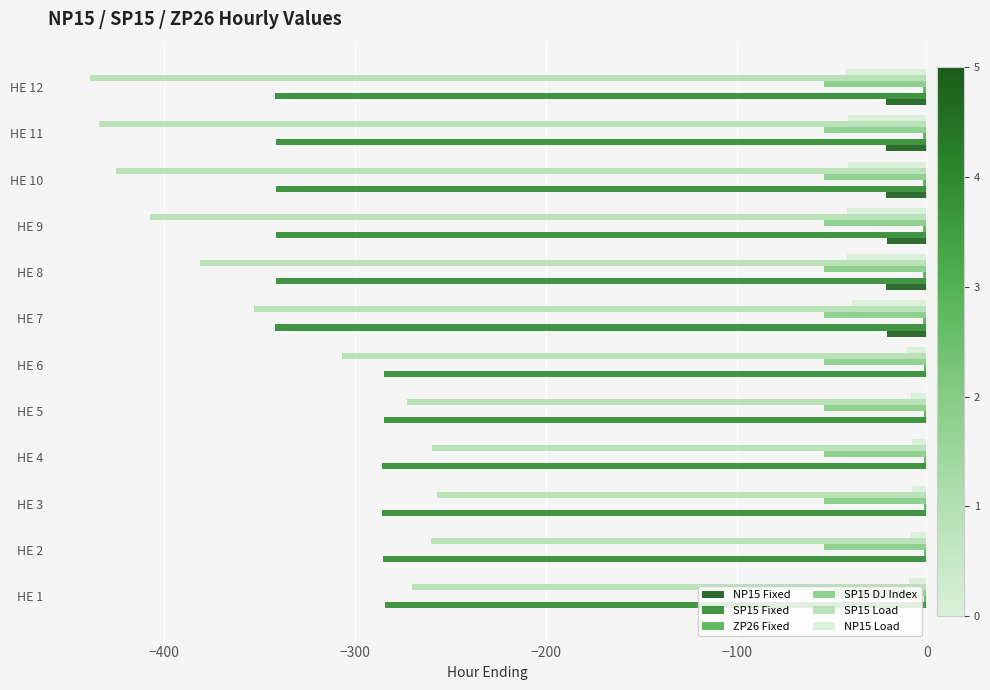

What is the highest value of the SP15 Load series?

-257.0